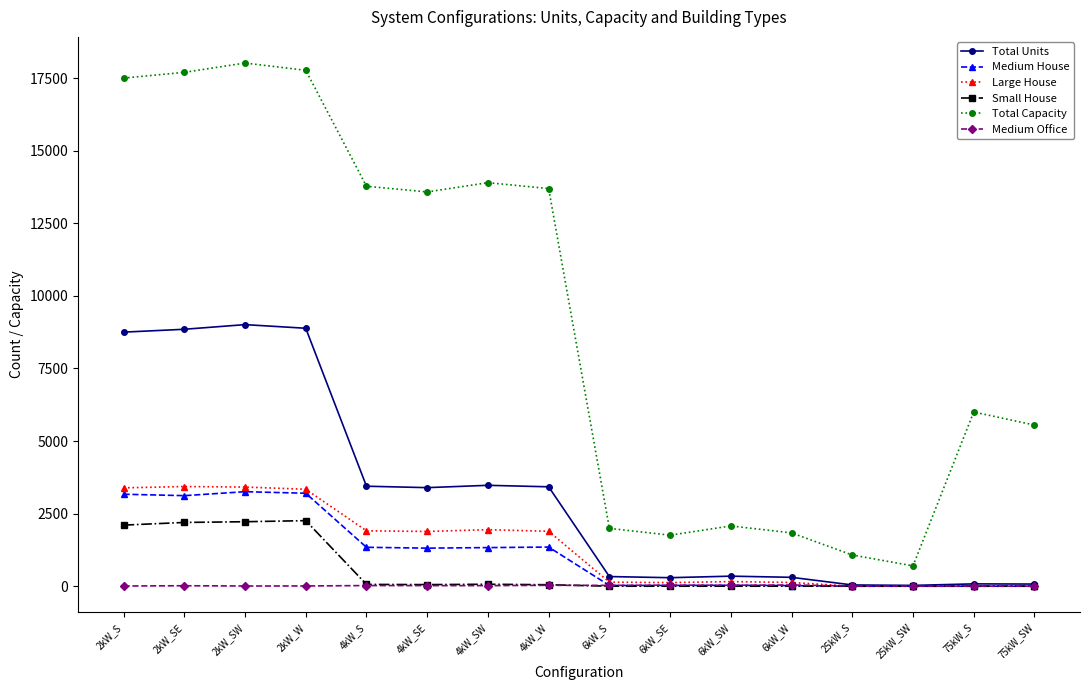

How many lines are shown in the chart?

6